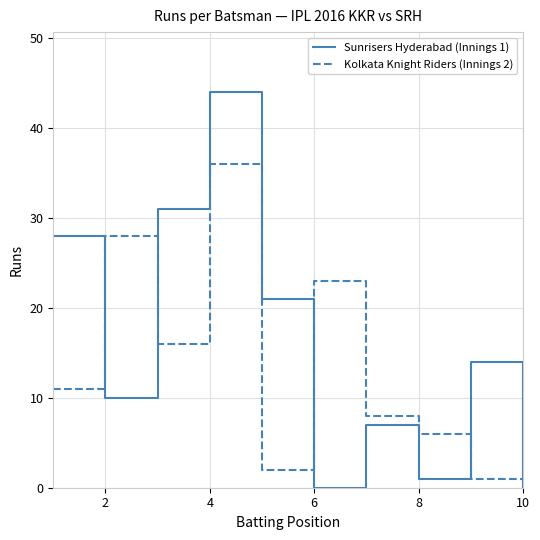

Which series has the largest total across all categories?

Sunrisers Hyderabad (Innings 1)